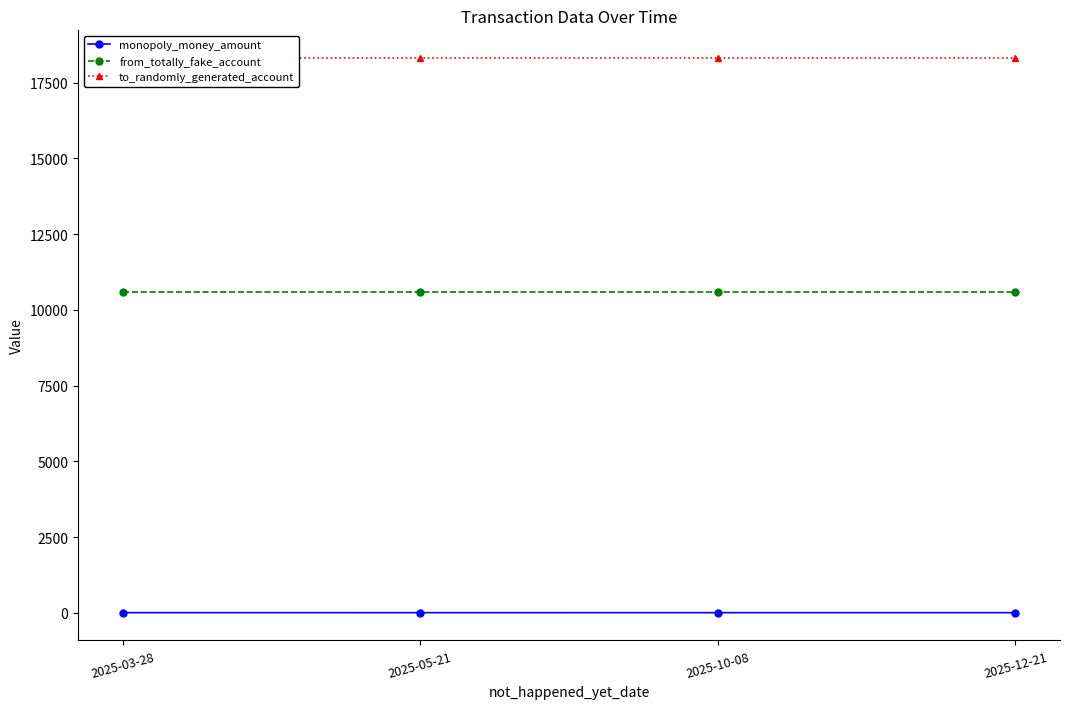

How many categories are shown in the chart?

4